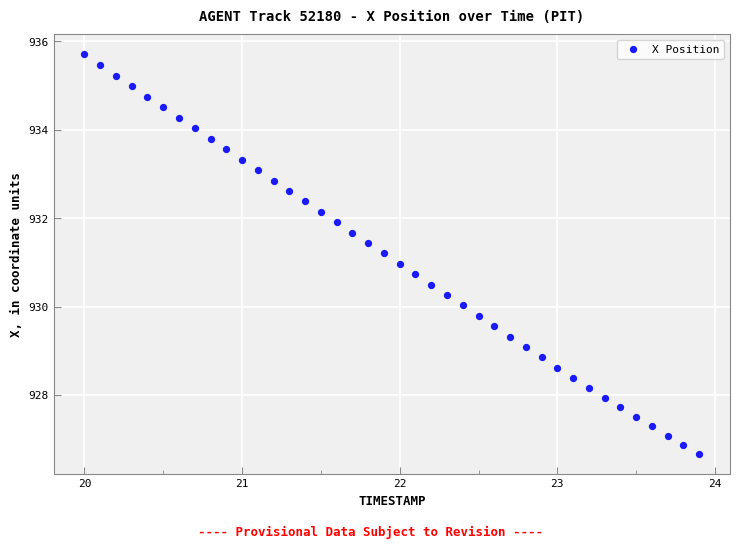

What is the range of X values (max minus min)?

3.9